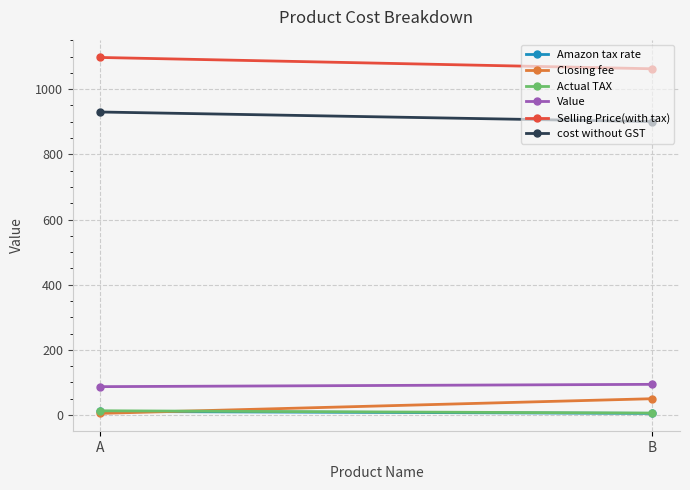

How many lines are shown in the chart?

6